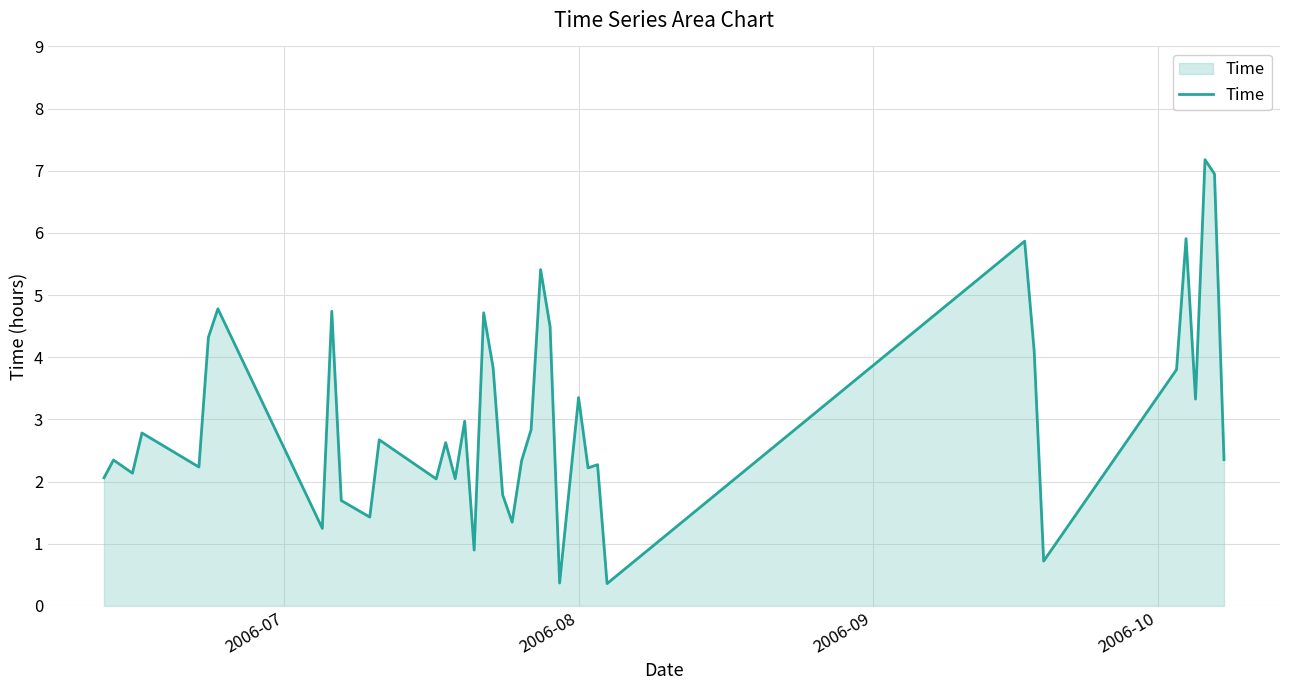

What is the difference between the maximum and minimum values?

6.8